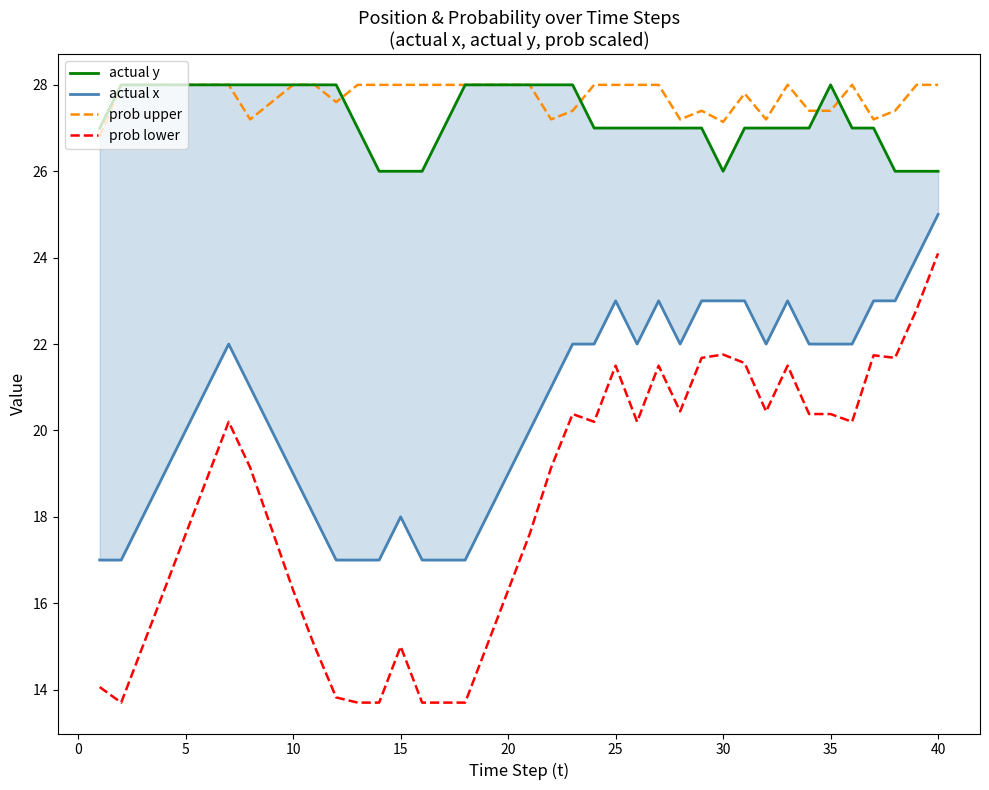

What is the greatest value displayed?

28.0